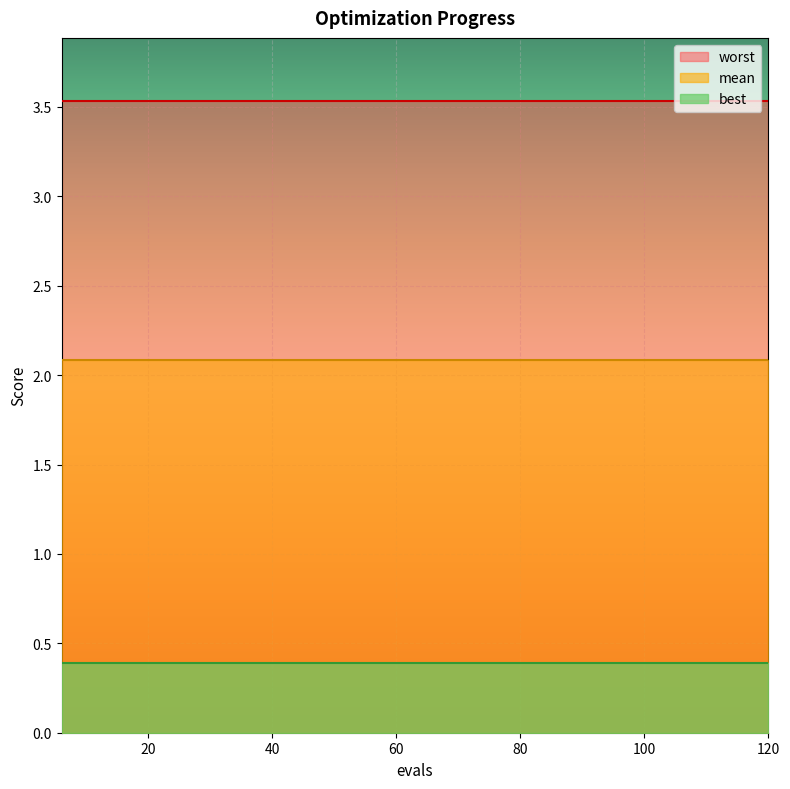

The value of mean at 36 is 2.1. True or false?

True